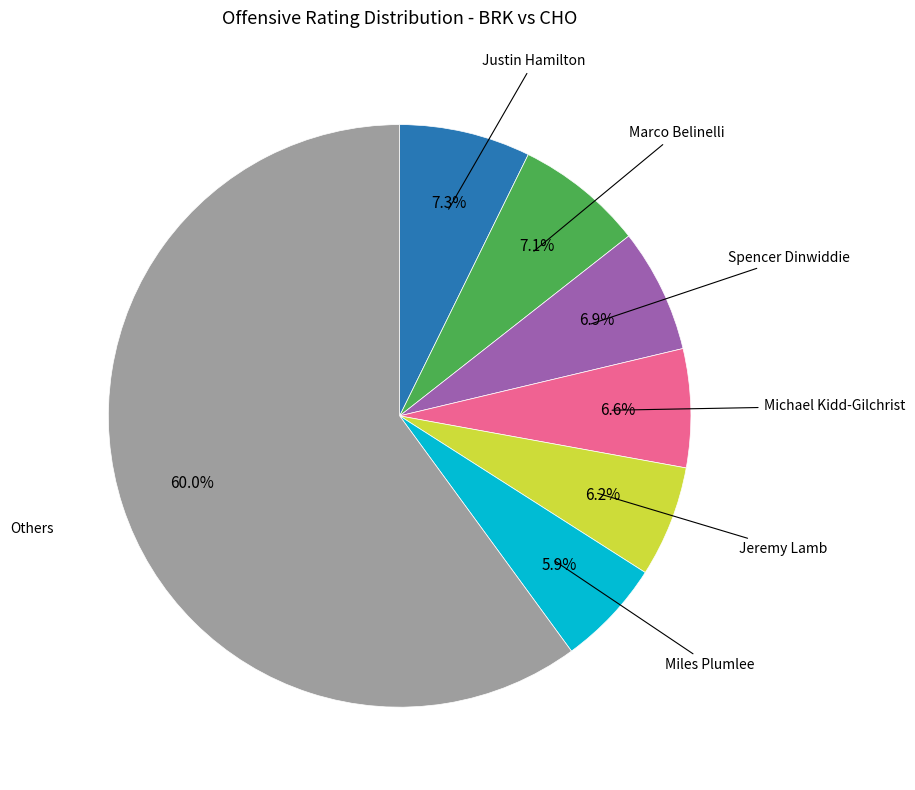

Does any single category account for the majority?

Yes